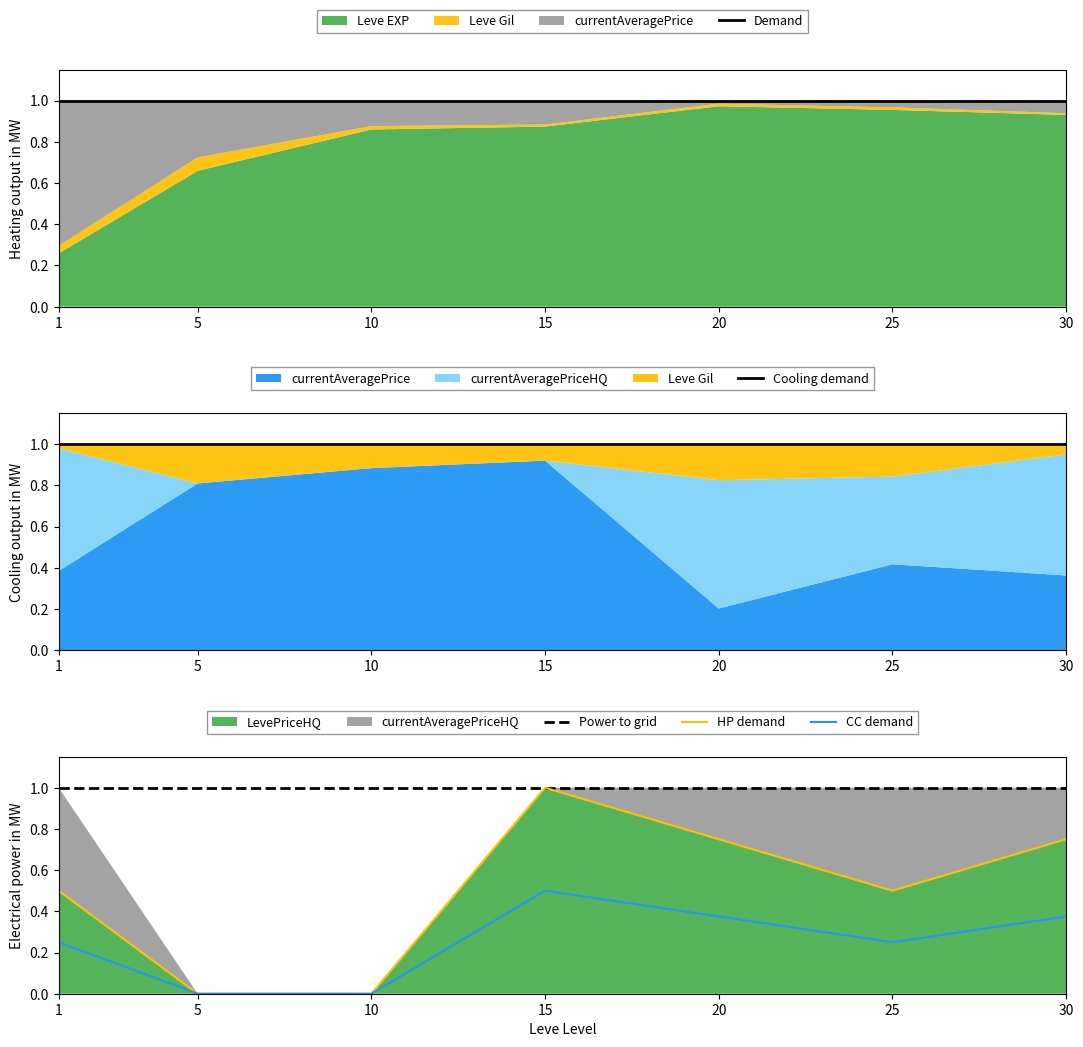

Reading left to right, what are all the values shown in this chart?

Demand: 1=1.0	5=1.0	10=1.0	15=1.0	20=1.0	25=1.0	30=1.0
Cooling demand: 1=1.0	5=1.0	10=1.0	15=1.0	20=1.0	25=1.0	30=1.0
Power to grid: 1=1.0	5=1.0	10=1.0	15=1.0	20=1.0	25=1.0	30=1.0
HP demand: 1=0.5	5=0.0	10=0.0	15=1.0	20=0.8	25=0.5	30=0.7
CC demand: 1=0.2	5=0.0	10=0.0	15=0.5	20=0.4	25=0.2	30=0.4